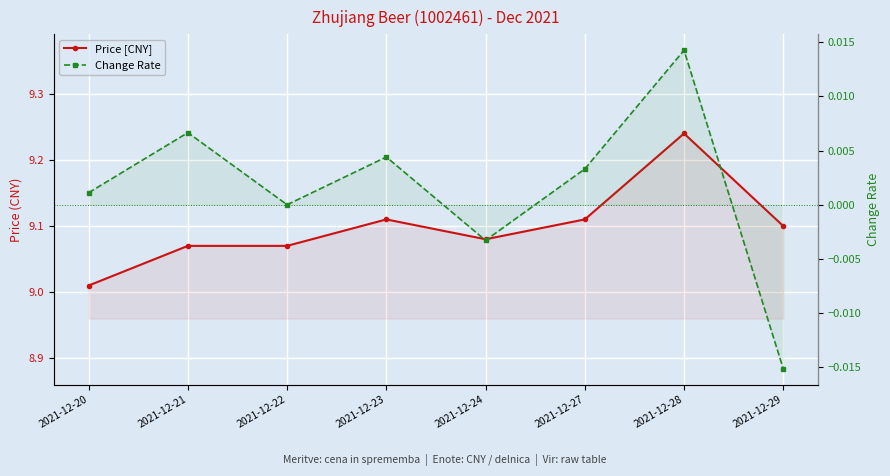

Does the chart display data point markers on the line(s)?

Yes